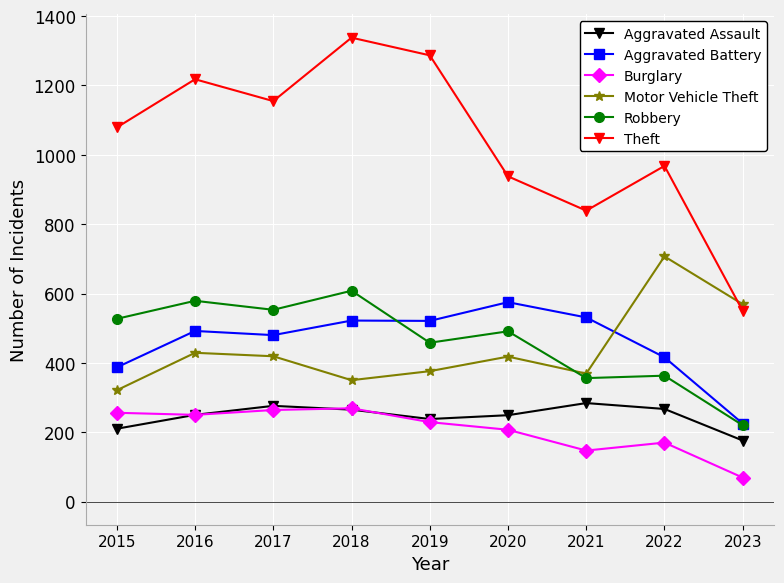

Is the value of Theft at 2023 greater than the value of Motor Vehicle Theft at 2020?

Yes